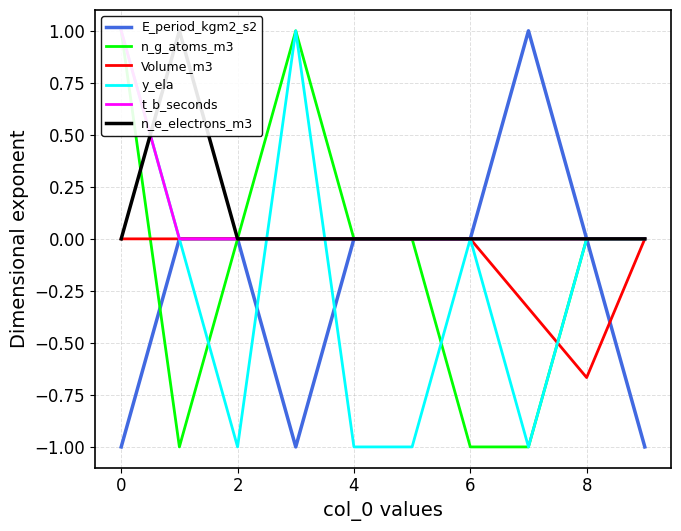

Is it true that n_e_electrons_m3 equals 0.0 at 8?

True